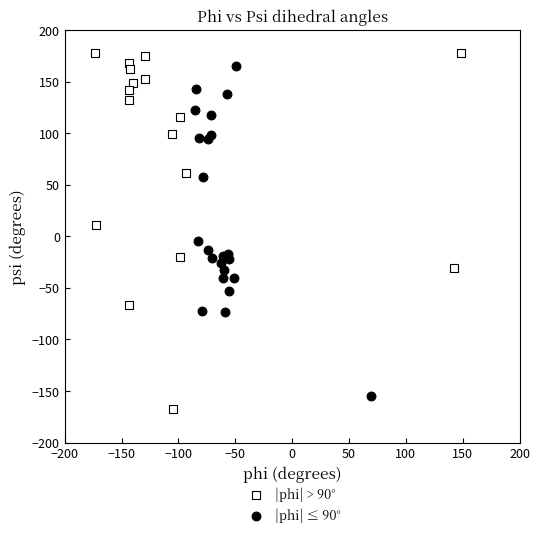

Which series has the largest Y range (max minus min)?

|phi| > 90°